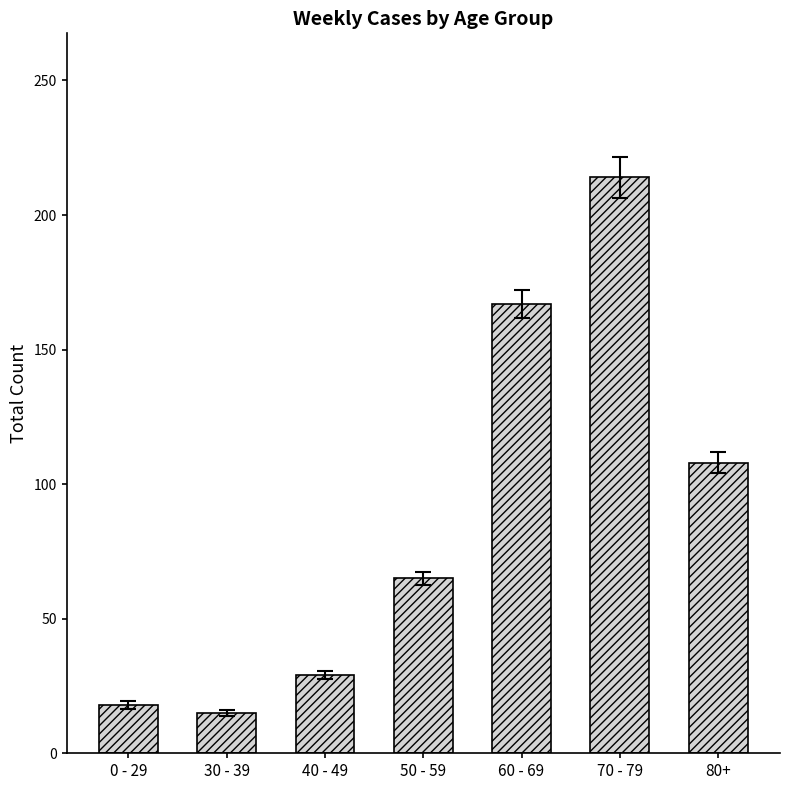

Where is the data nearest to the value 114?

80+